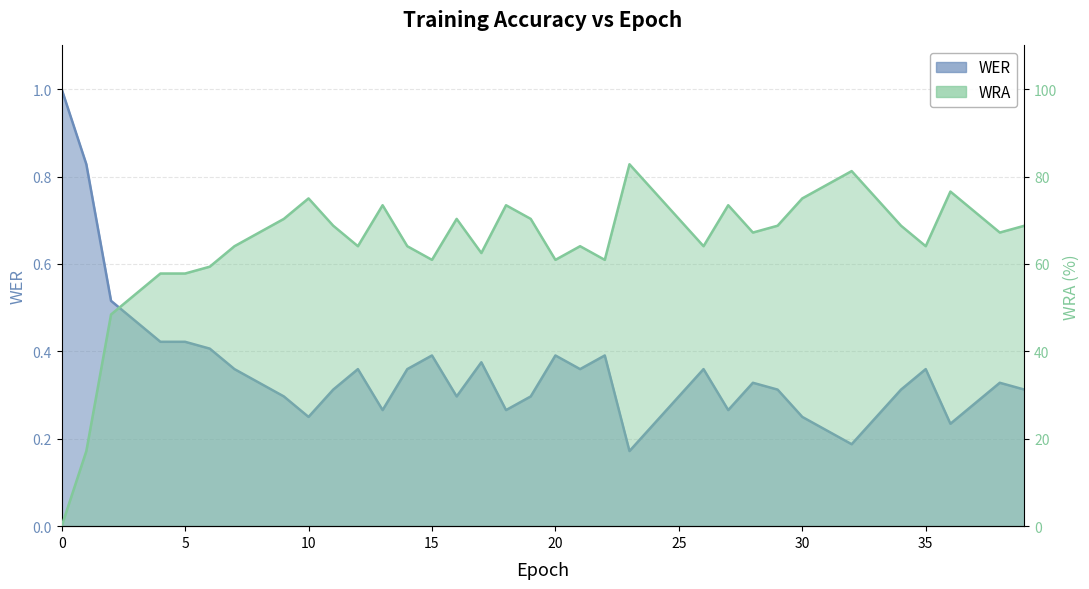

Rank the series at 25 from lowest to highest value.

WER, WRA